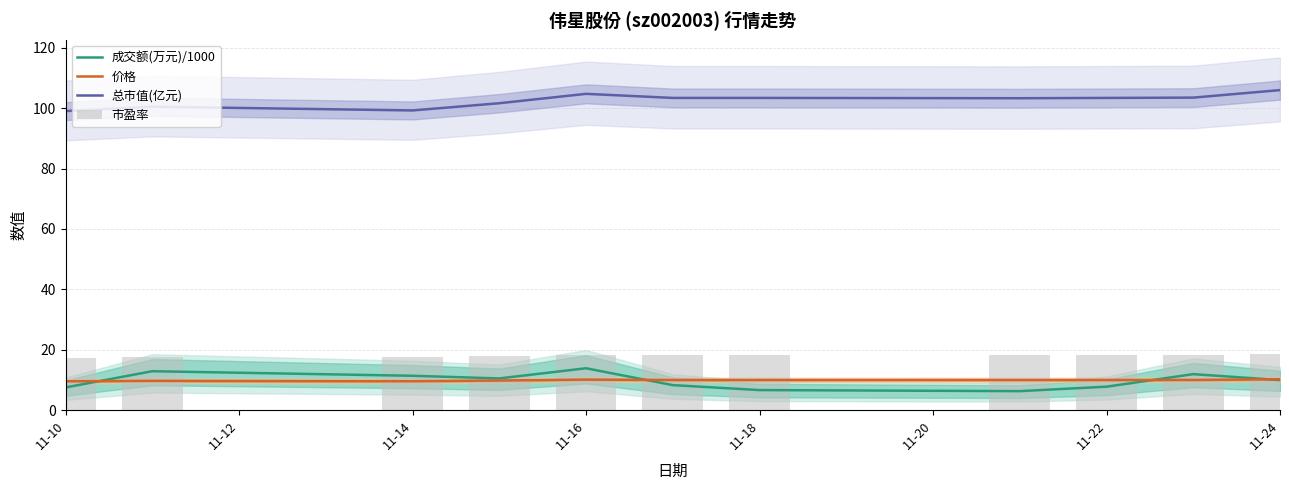

Is the value of 价格 at 11-18 greater than the value of 总市值(亿元) at 11-10?

No